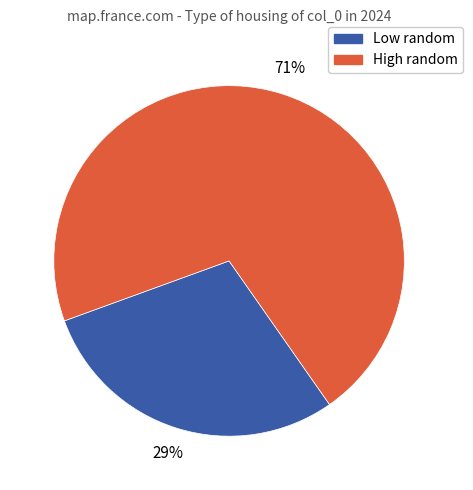

What percentage is the Low random slice, to the nearest percent?

29%